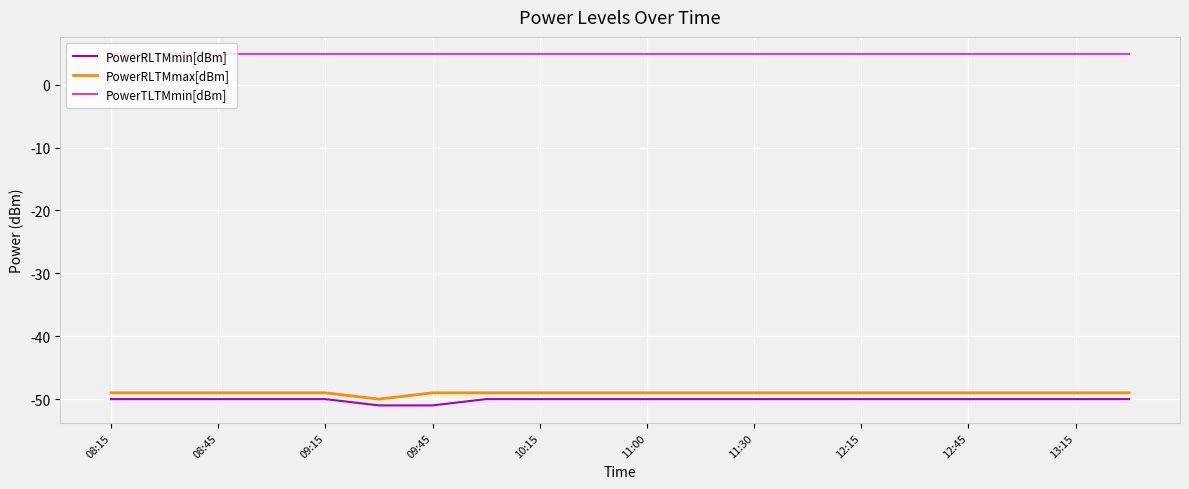

True or false: PowerRLTMmax[dBm] and PowerTLTMmin[dBm] intersect in this chart.

False